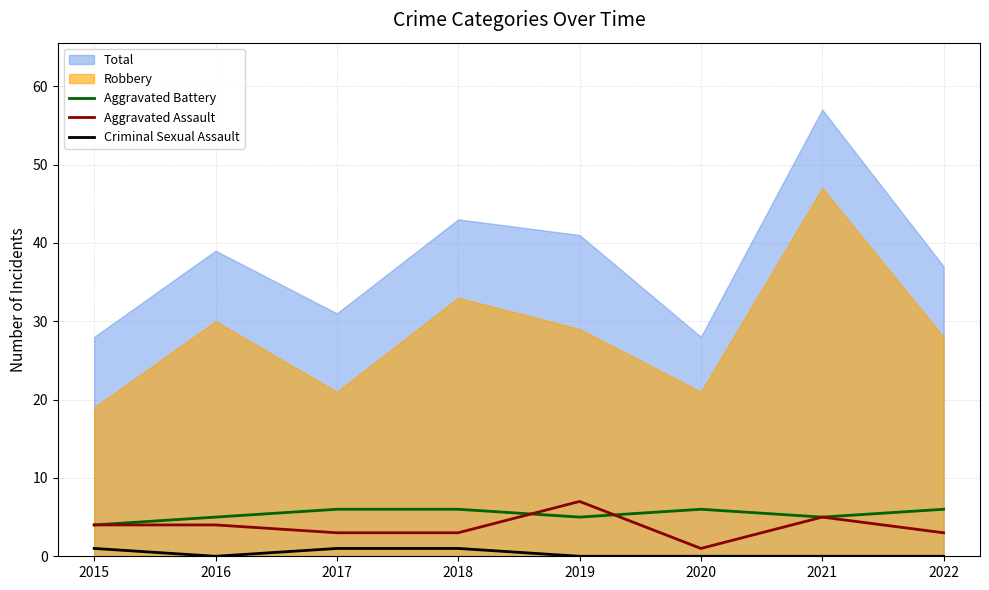

The Aggravated Battery series shows 3 at 2017. True or false?

False